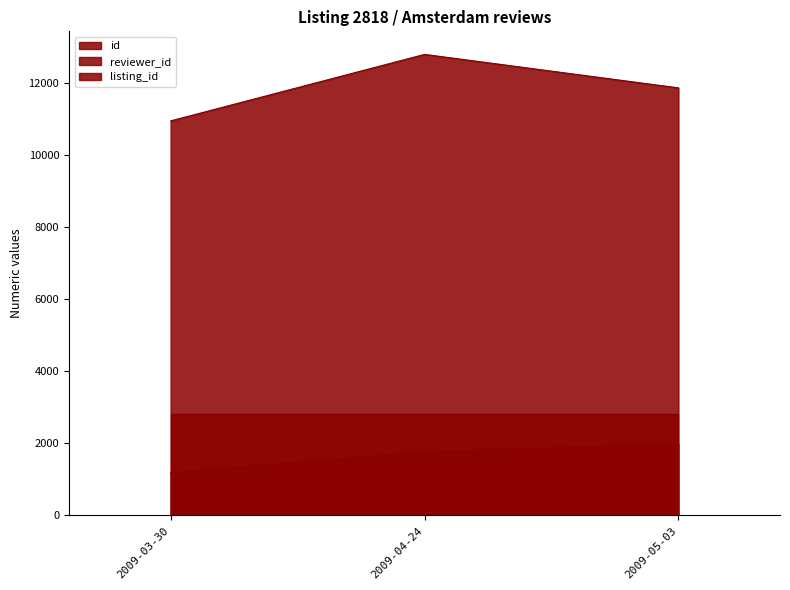

What is the label of the 3rd point from the left?

2009-05-03